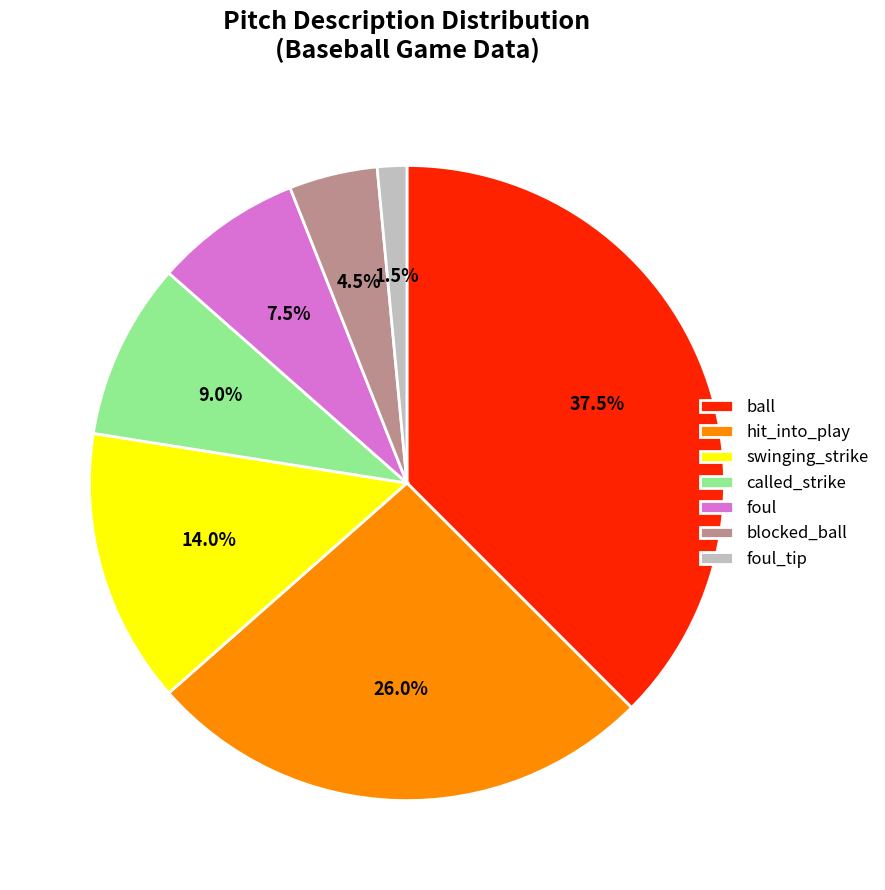

Rank the categories by value from lowest to highest.

foul_tip, blocked_ball, foul, called_strike, swinging_strike, hit_into_play, ball